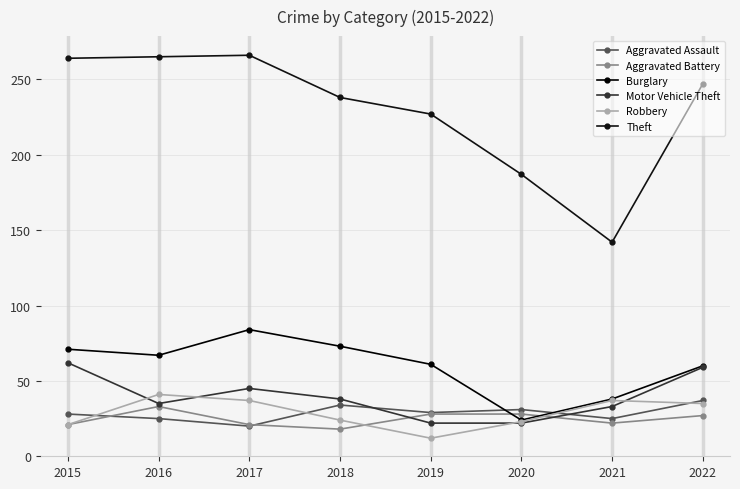

What is the sum of the Theft values at 2017 and 2021?

408